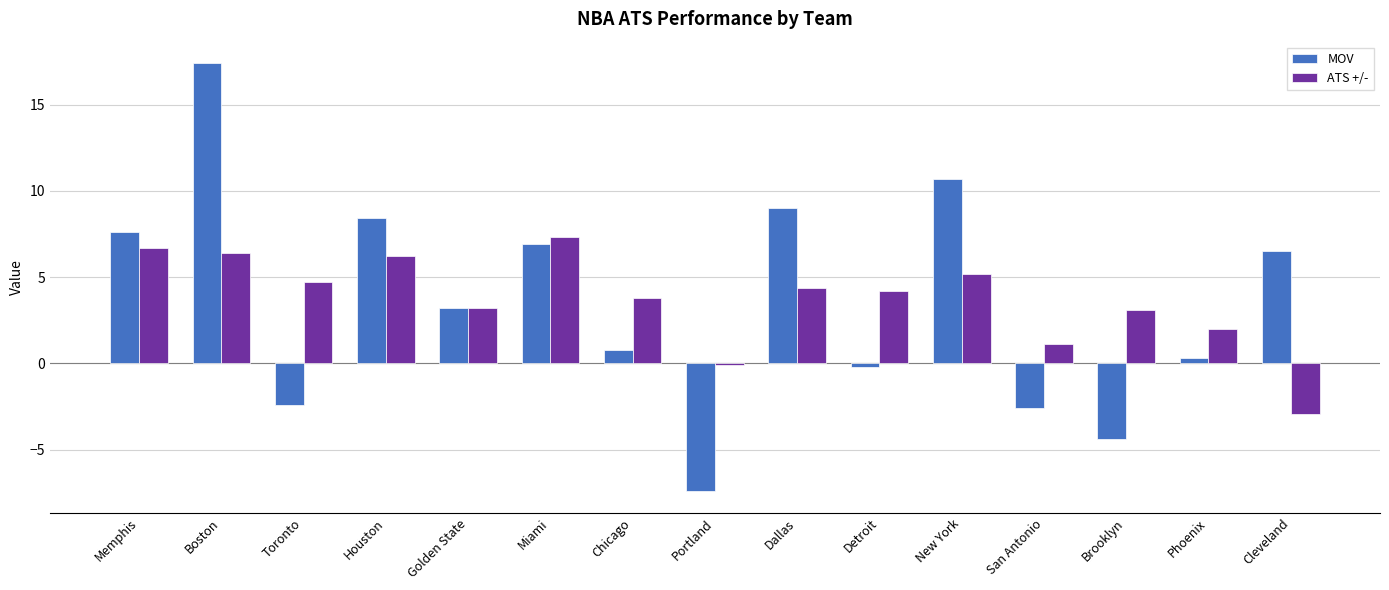

What is the value of the MOV bar at the 6th from the left?

6.9